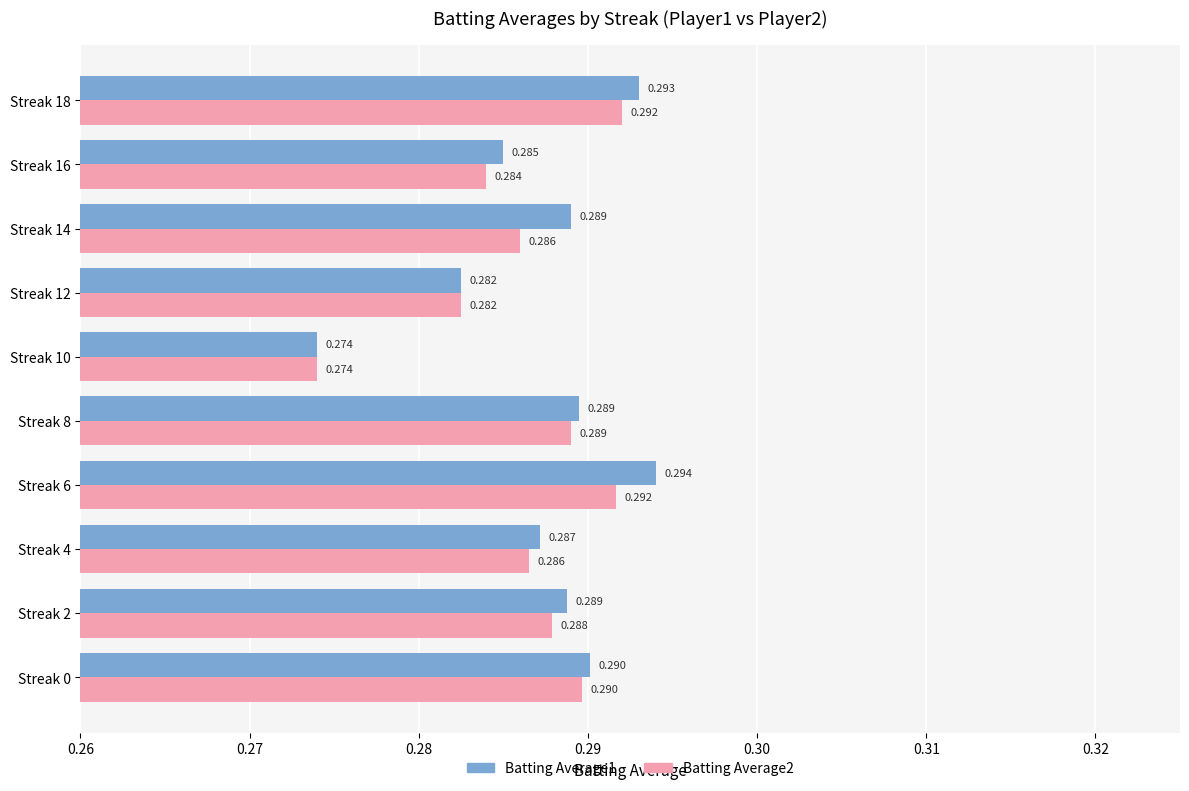

Which label corresponds to the smallest value in the chart?

Streak 10